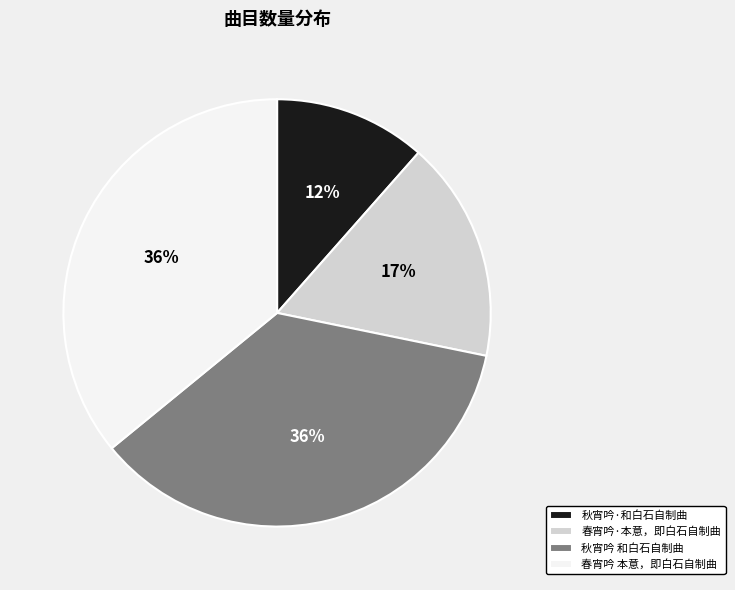

Do 秋宵吟 和白石自制曲 and 秋宵吟·和白石自制曲 together represent more than half of the pie?

No